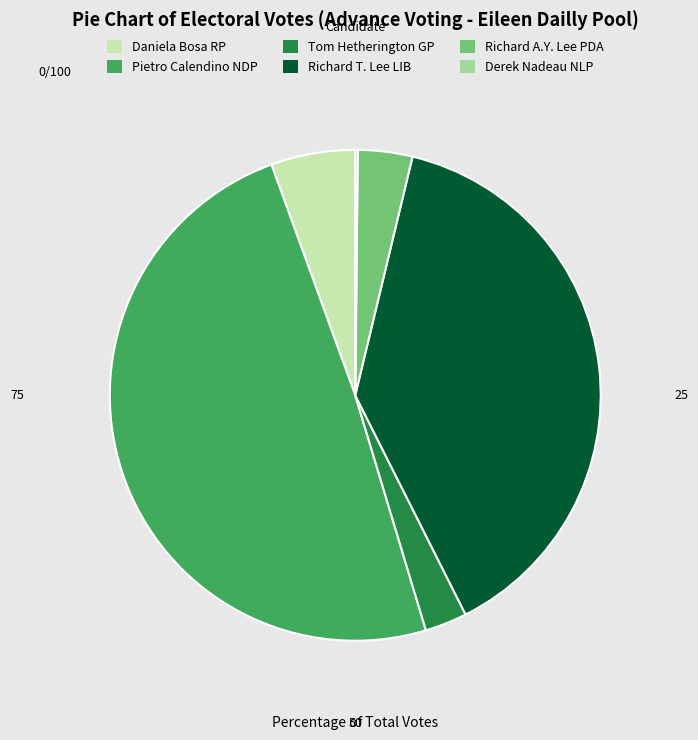

Is there any slice that represents more than half of the pie?

No